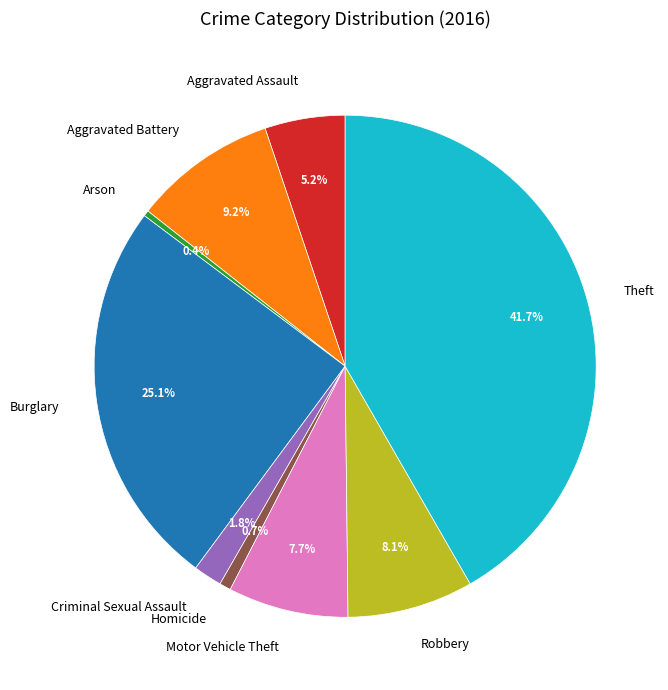

Combined, what portion of the pie is Motor Vehicle Theft and Theft?

49.4%